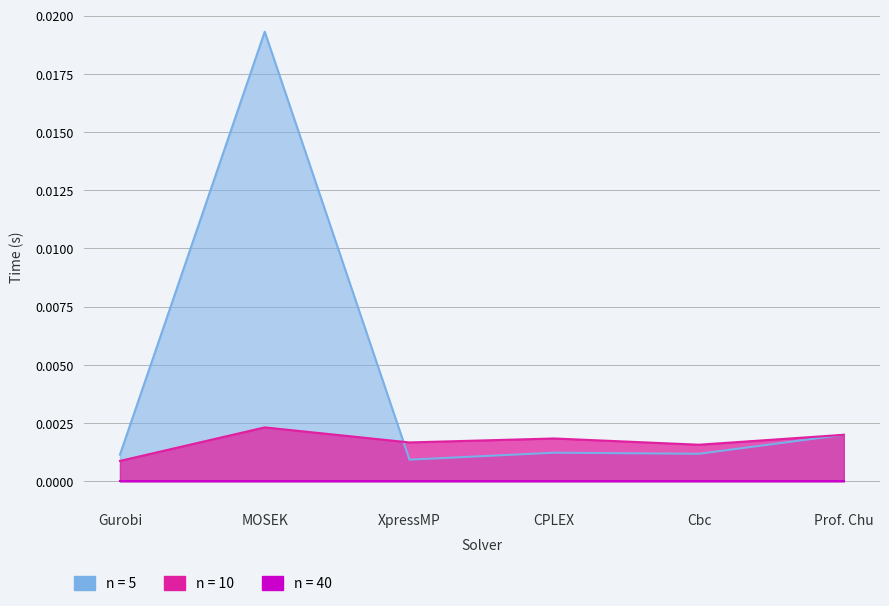

At which label is n = 10 closest to 0?

Gurobi